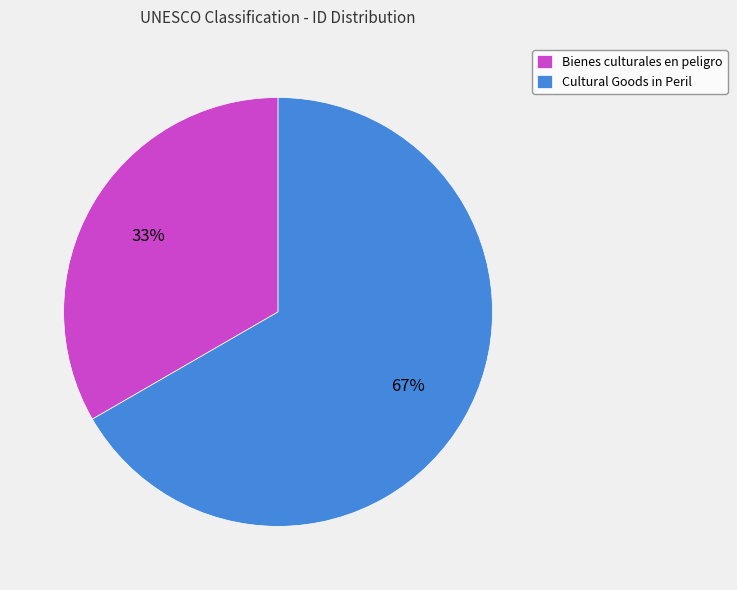

The Bienes culturales en peligro slice represents 40% of the pie. True or false?

False